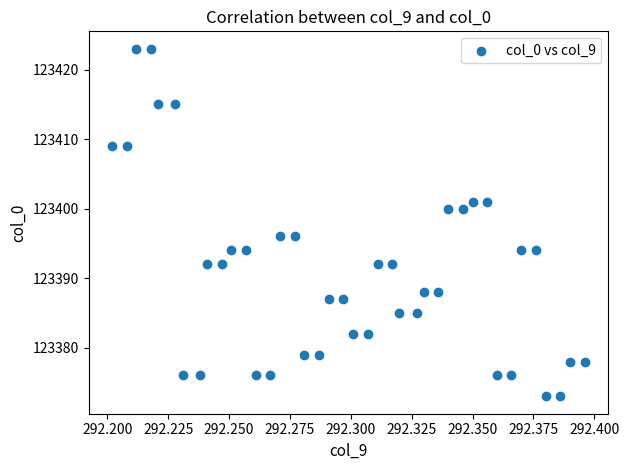

What is the range of Y values (max minus min)?

50